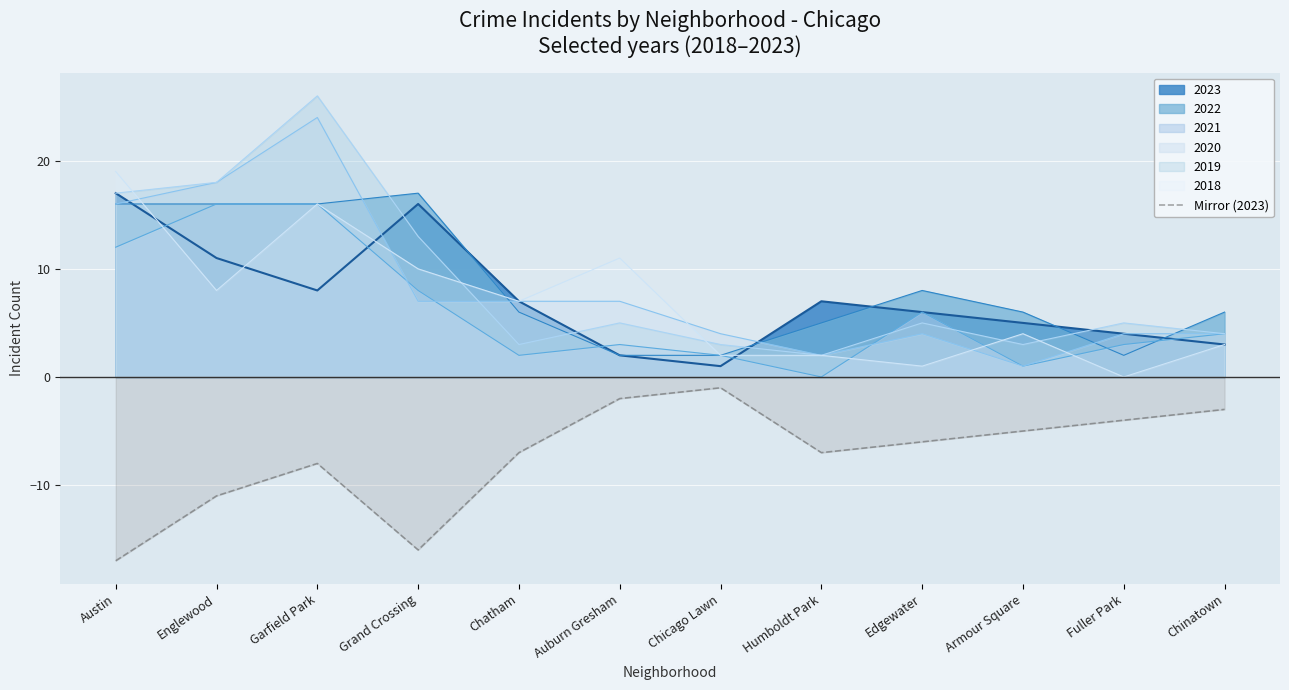

True or false: 2021 has a value of 3 at Edgewater.

False